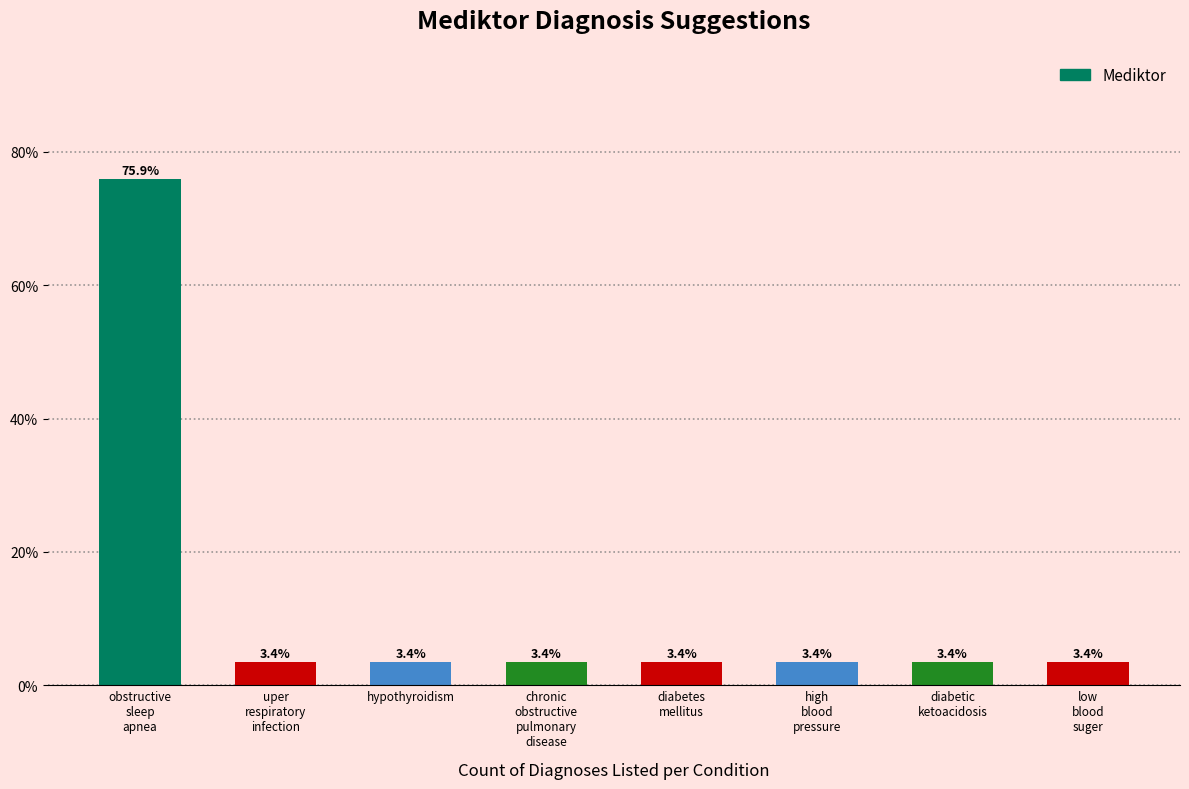

True or false: the data shows 121.3 at obstructive
sleep
apnea.

False